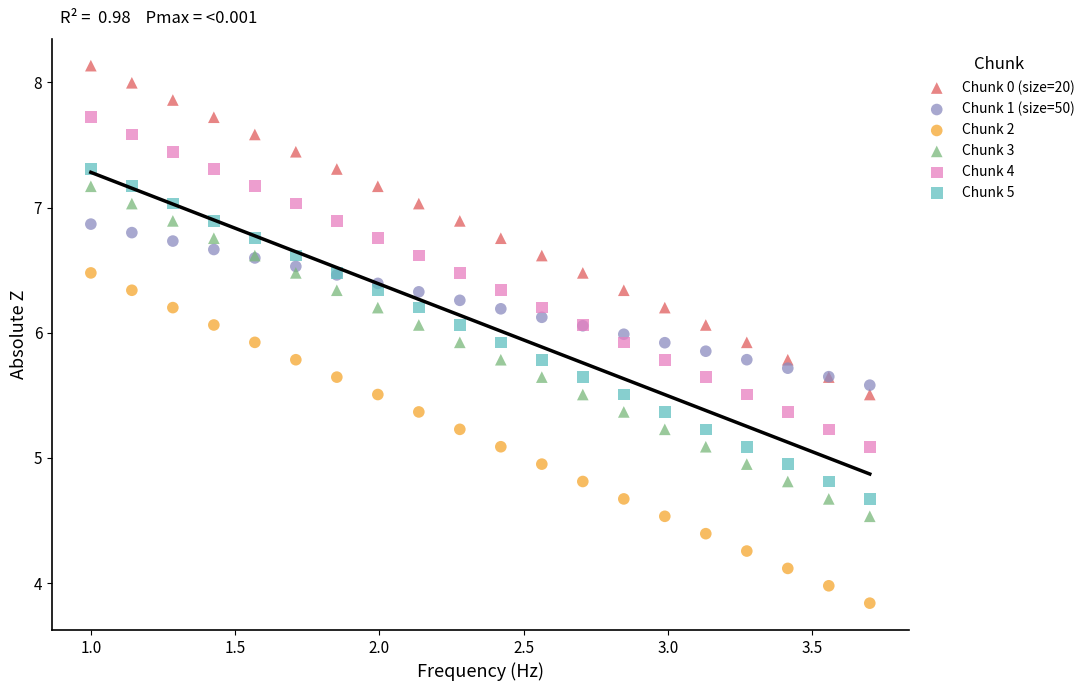

What is the X range (max minus min) for the scatter plot?

2.7